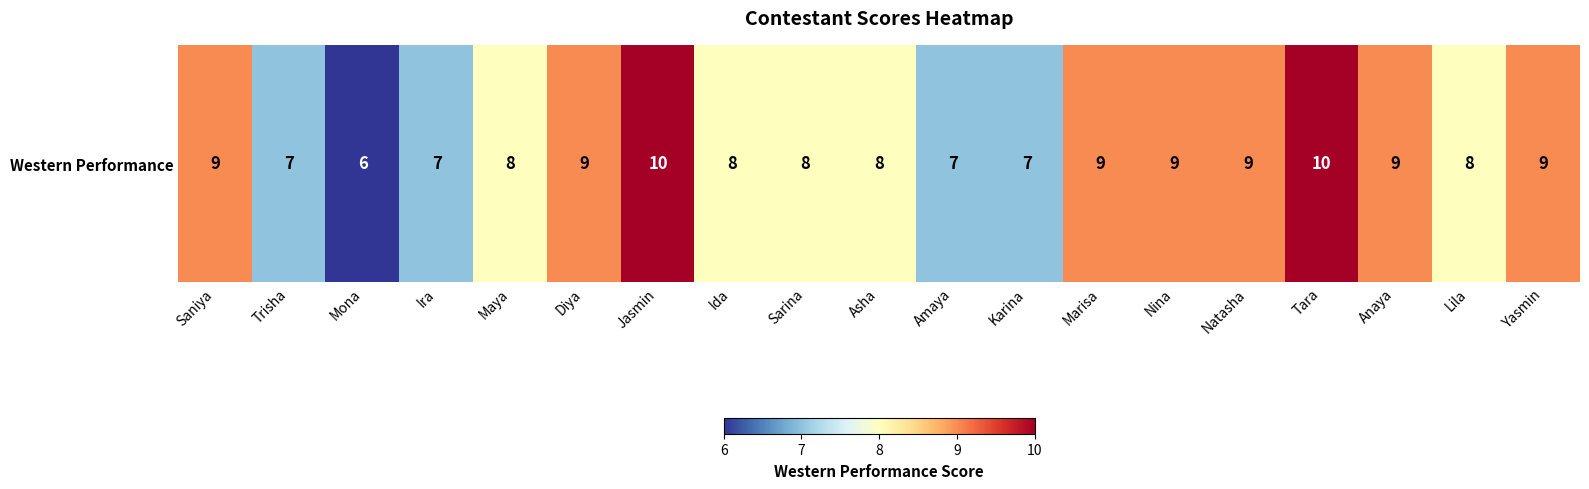

How many data points are above 8?

9